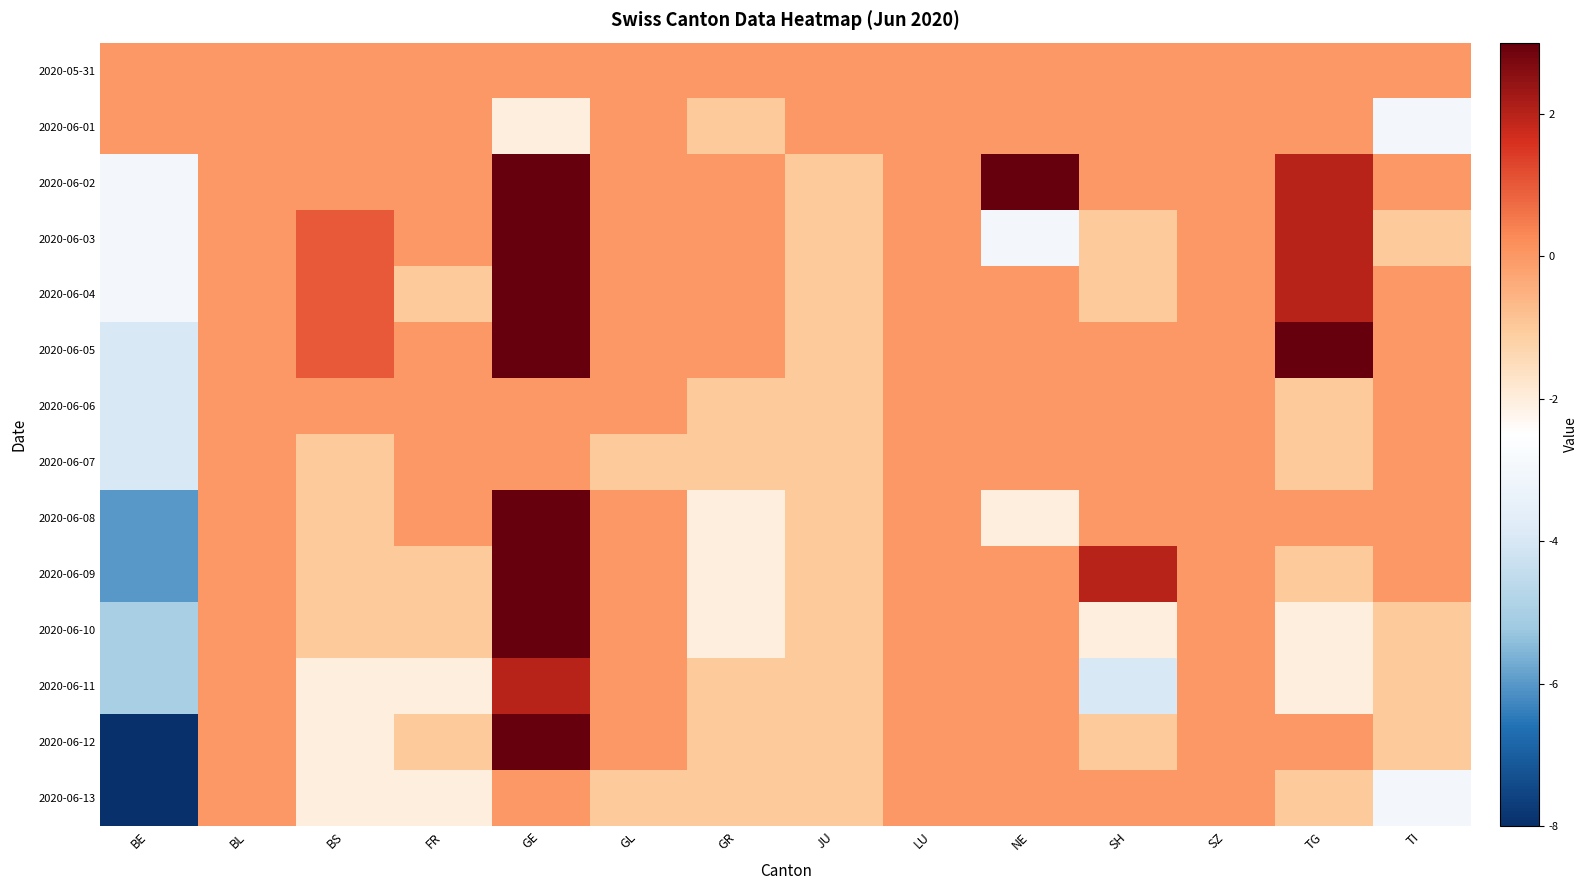

List the series in order of their peak value, lowest first.

2020-05-31, 2020-06-01, 2020-06-06, 2020-06-07, 2020-06-13, 2020-06-11, 2020-06-03, 2020-06-05, 2020-06-02, 2020-06-04, 2020-06-08, 2020-06-12, 2020-06-10, 2020-06-09